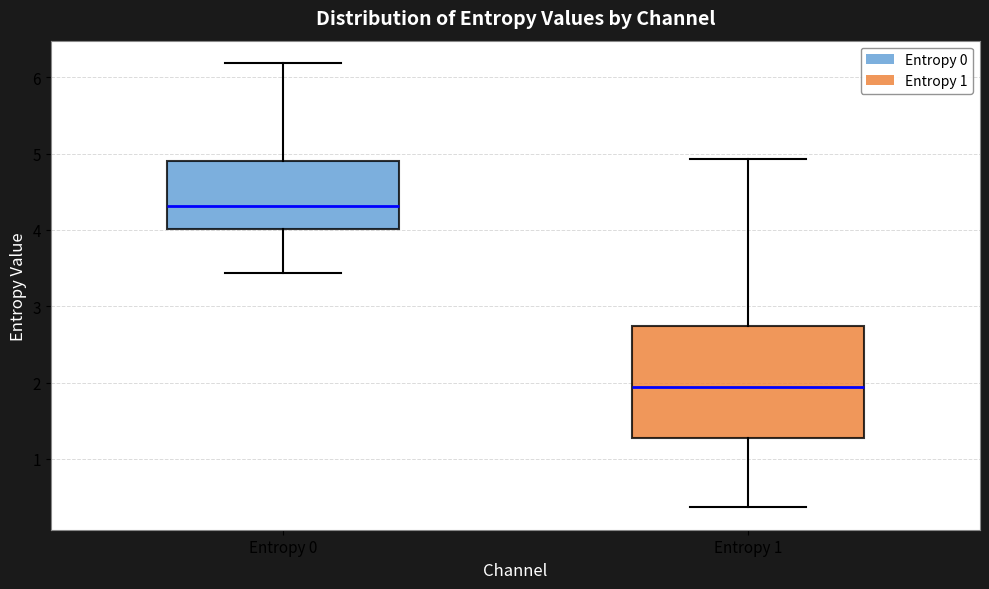

Comparing the boxes themselves (not the whiskers), which one is the tallest?

Entropy 1